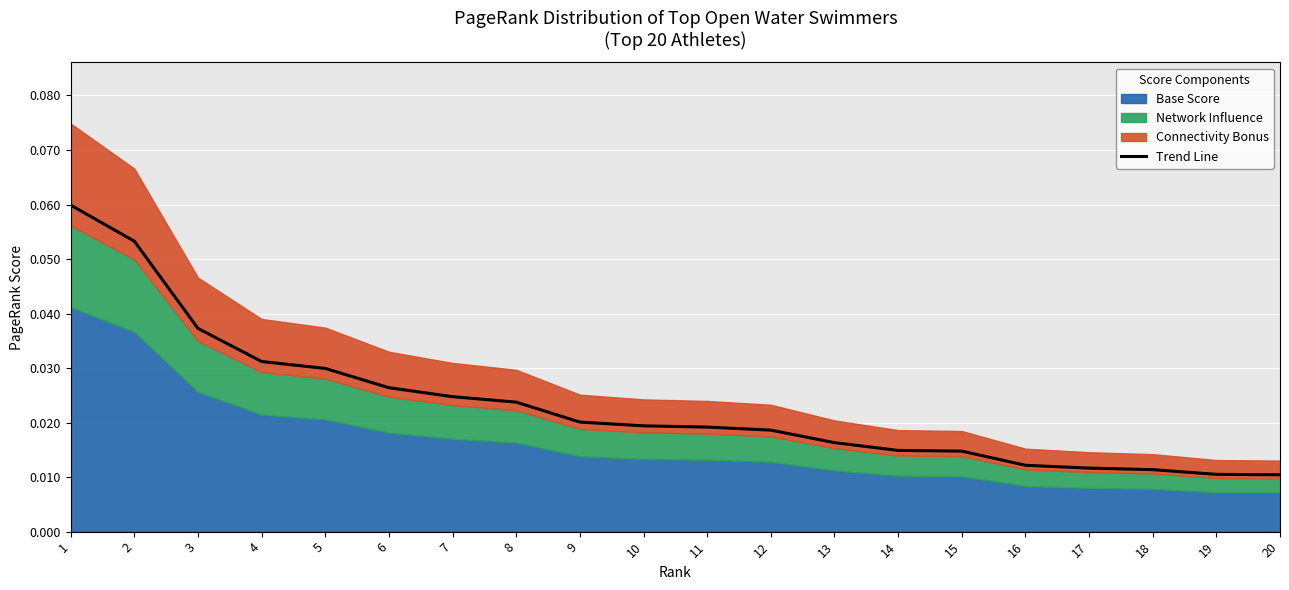

What is the sum of all values?

0.5